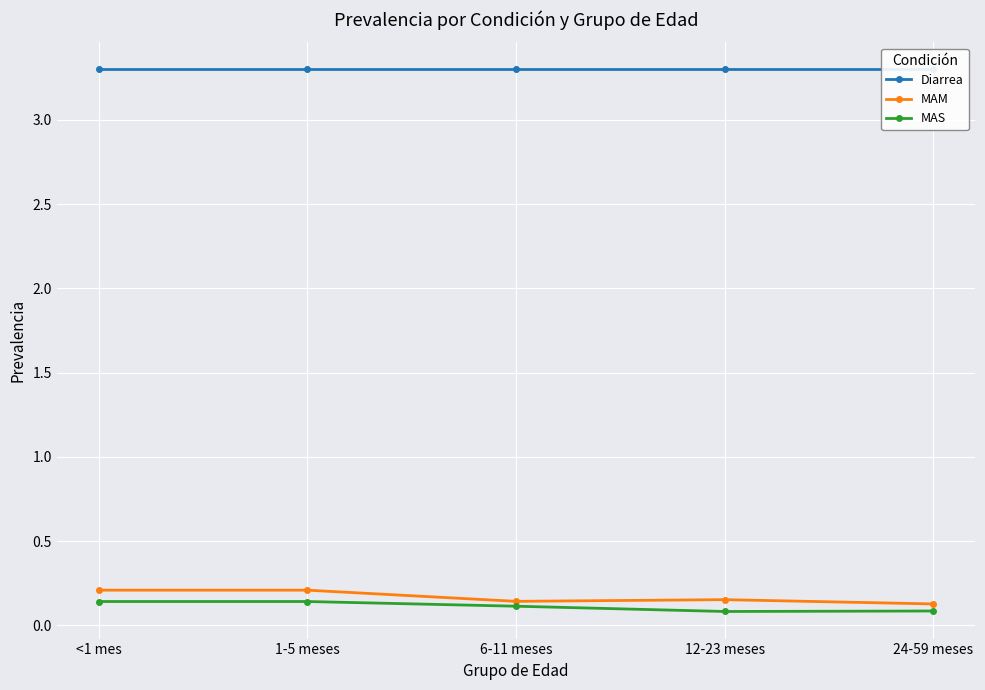

What is the difference between the MAM values at 6-11 meses and 1-5 meses?

0.1